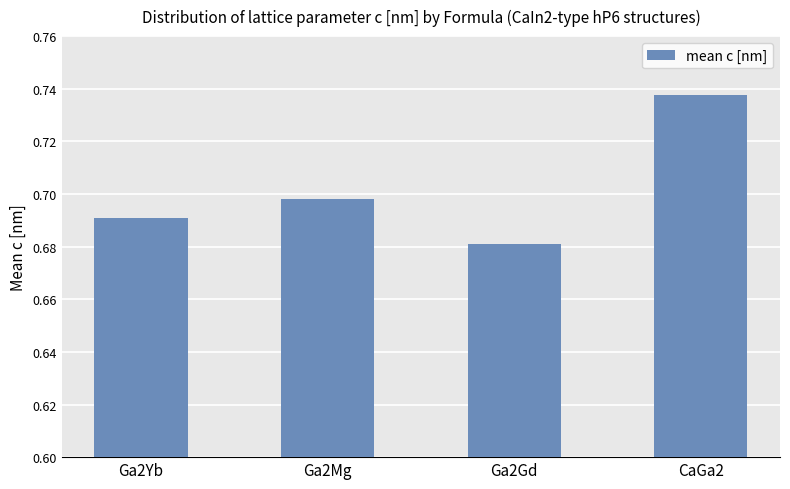

List the labels in order of value, smallest first.

Ga2Gd, Ga2Yb, Ga2Mg, CaGa2